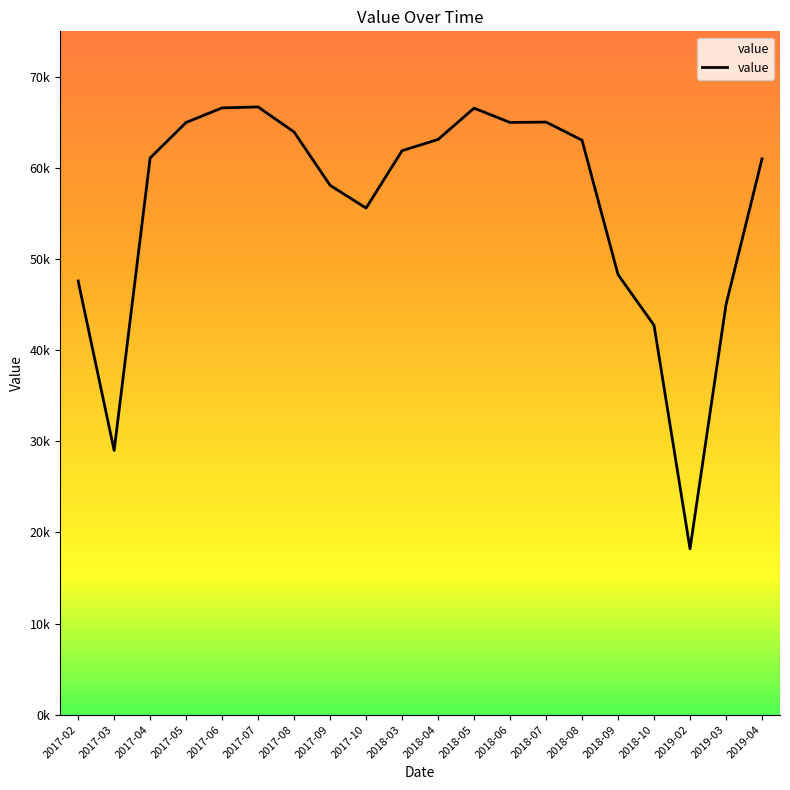

At which label is the value closest to 42450?

2018-10